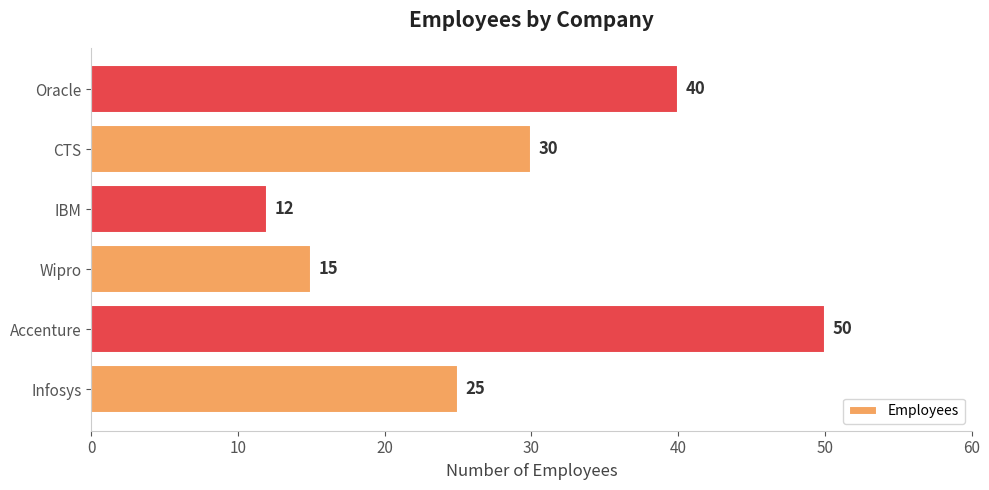

The value at Oracle is 64. True or false?

False